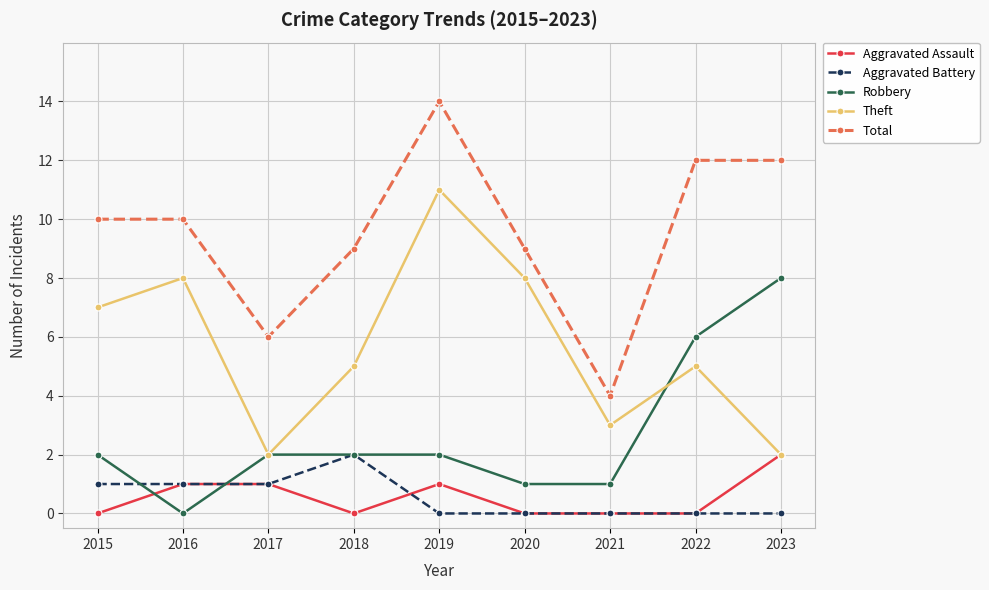

Reading left to right, what are all the values shown in this chart?

Aggravated Assault: 2015=0	2016=1	2017=1	2018=0	2019=1	2020=0	2021=0	2022=0	2023=2
Aggravated Battery: 2015=1	2016=1	2017=1	2018=2	2019=0	2020=0	2021=0	2022=0	2023=0
Robbery: 2015=2	2016=0	2017=2	2018=2	2019=2	2020=1	2021=1	2022=6	2023=8
Theft: 2015=7	2016=8	2017=2	2018=5	2019=11	2020=8	2021=3	2022=5	2023=2
Total: 2015=10	2016=10	2017=6	2018=9	2019=14	2020=9	2021=4	2022=12	2023=12